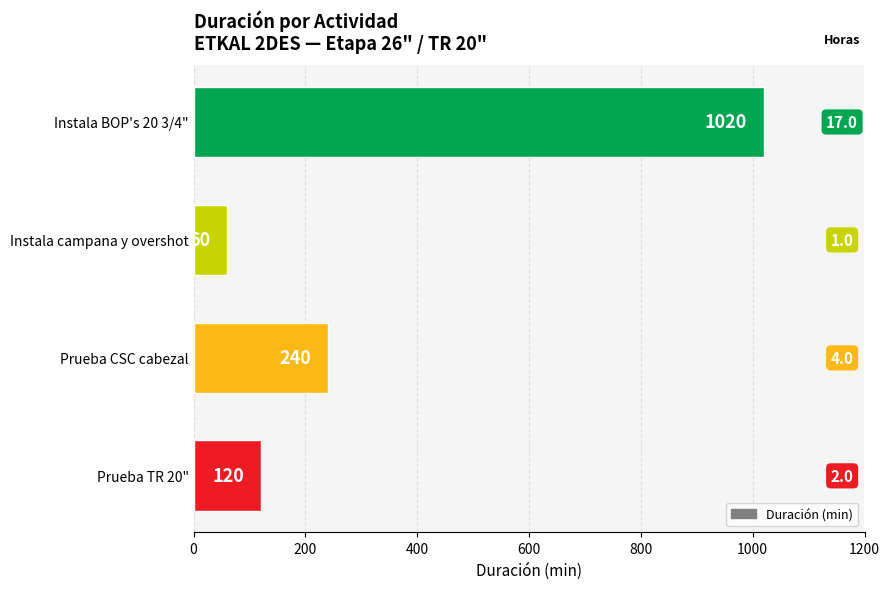

Approximately how many times larger is the value at Prueba TR 20" compared to Prueba CSC cabezal?

0.5